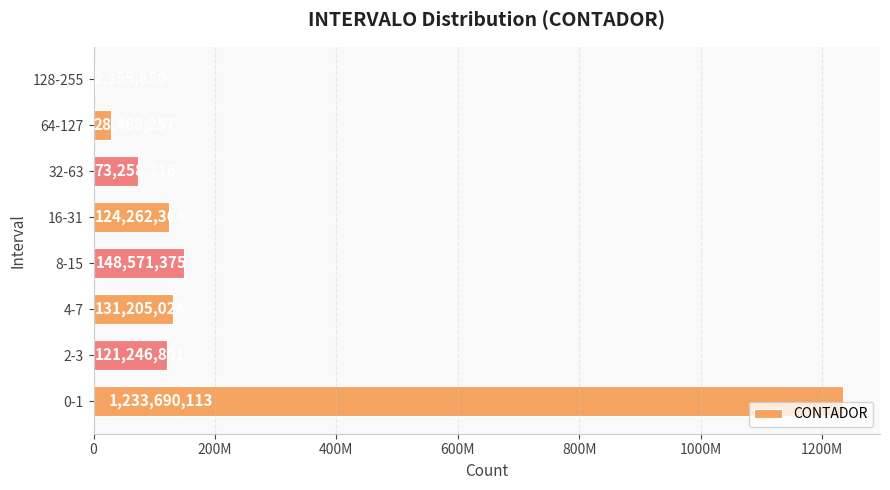

Are the bars horizontal?

Yes